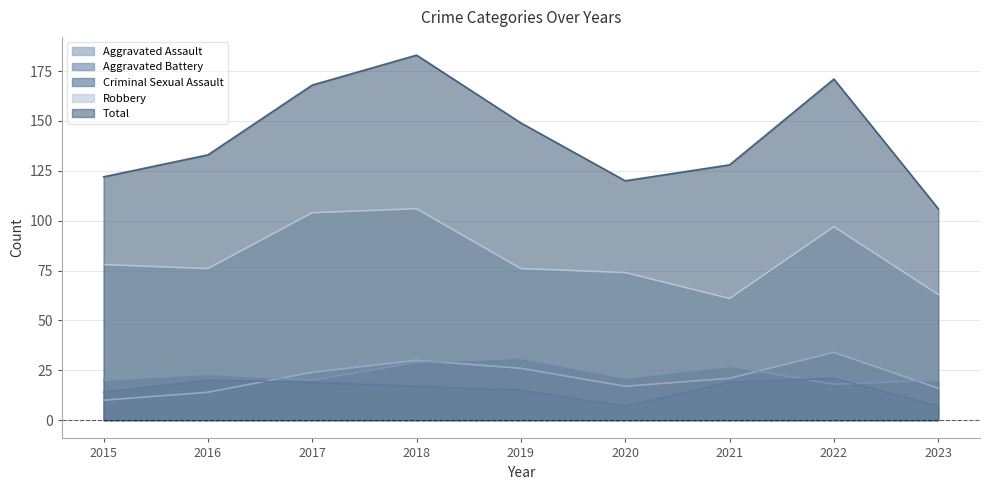

What is the value of the Criminal Sexual Assault point at the 7th from the left?

19